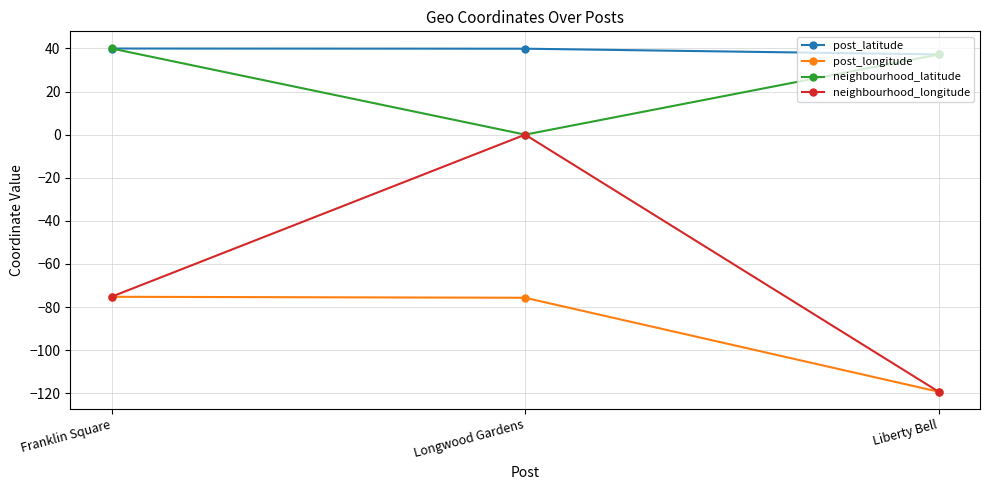

Rank the categories by neighbourhood_longitude value from highest to lowest.

Longwood Gardens, Franklin Square, Liberty Bell